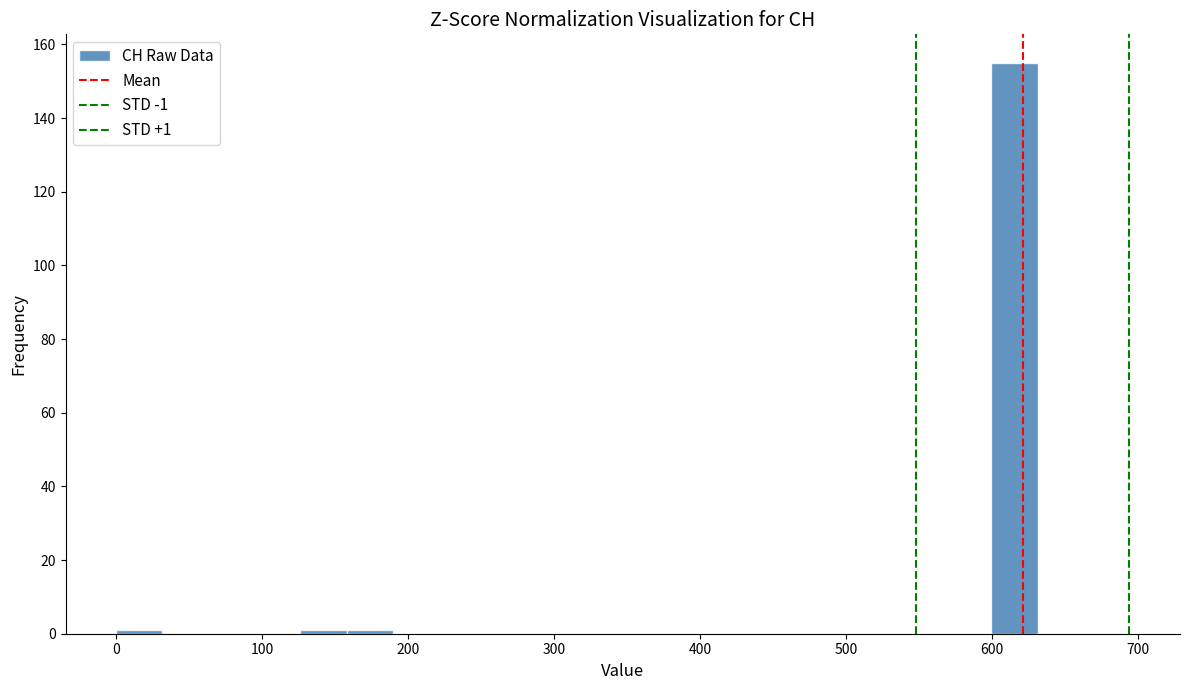

Read against the x-axis, roughly where is the centre of the tallest bar?

620